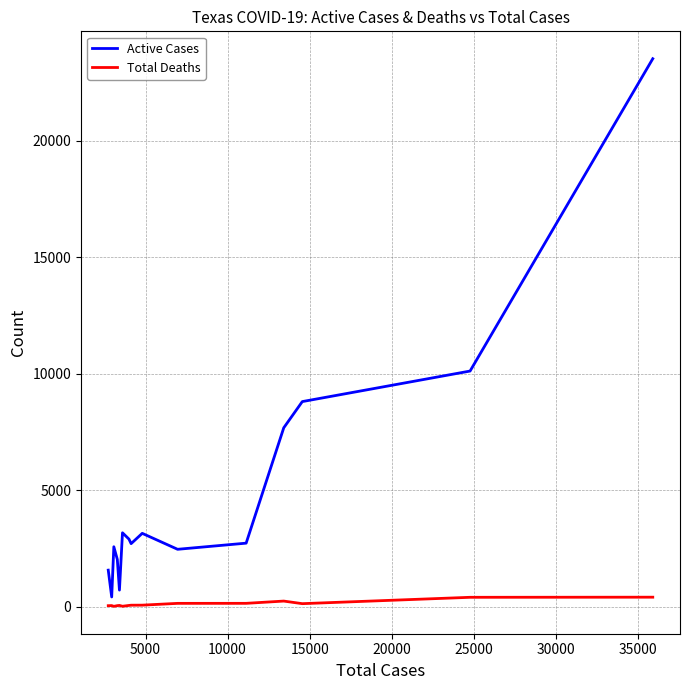

In Active Cases, how many points are higher than both neighbors (excluding endpoints)?

3